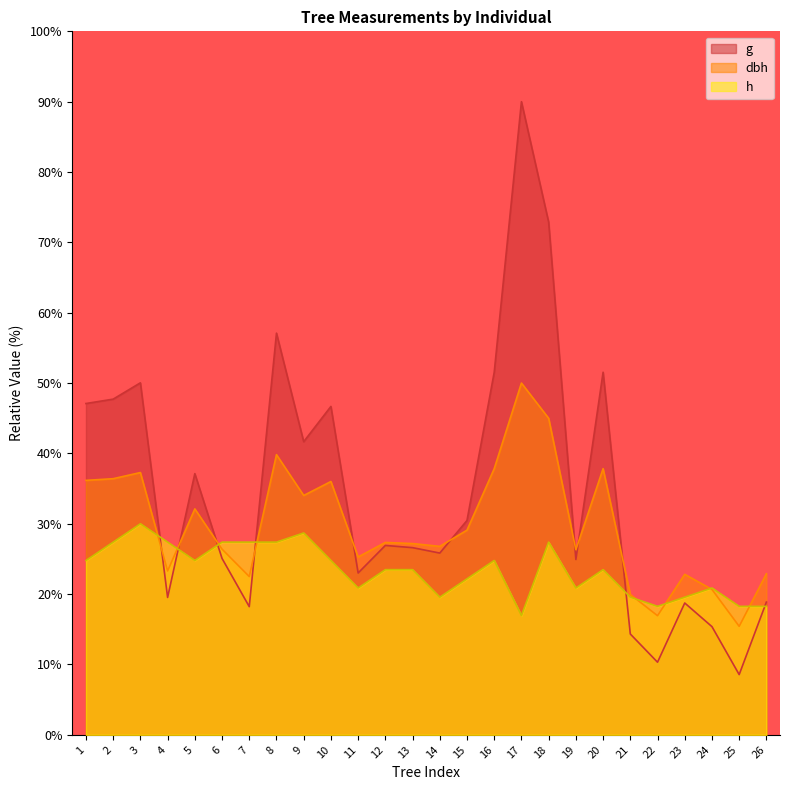

How many times do g and h cross each other?

6